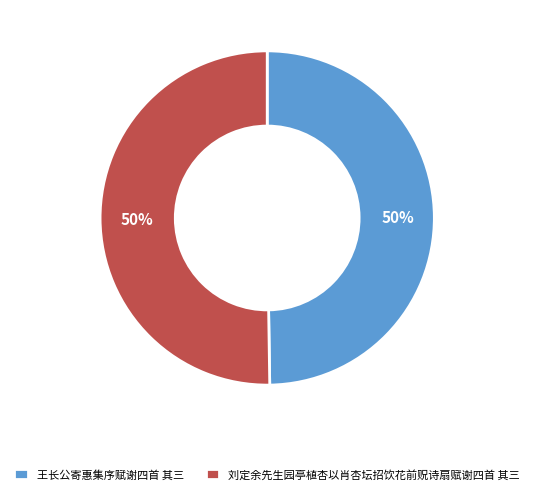

What is the ratio of the value at 王长公寄惠集序赋谢四首 其三 to the value at 刘定余先生园亭植杏以肖杏坛招饮花前贶诗扇赋谢四首 其三?

1.0